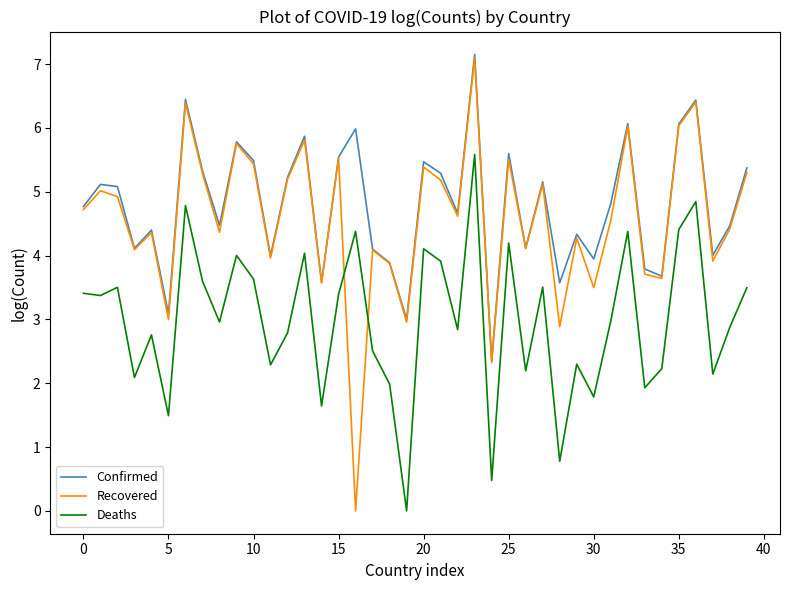

What is the difference between the maximum and minimum values in the Recovered series?

7.1